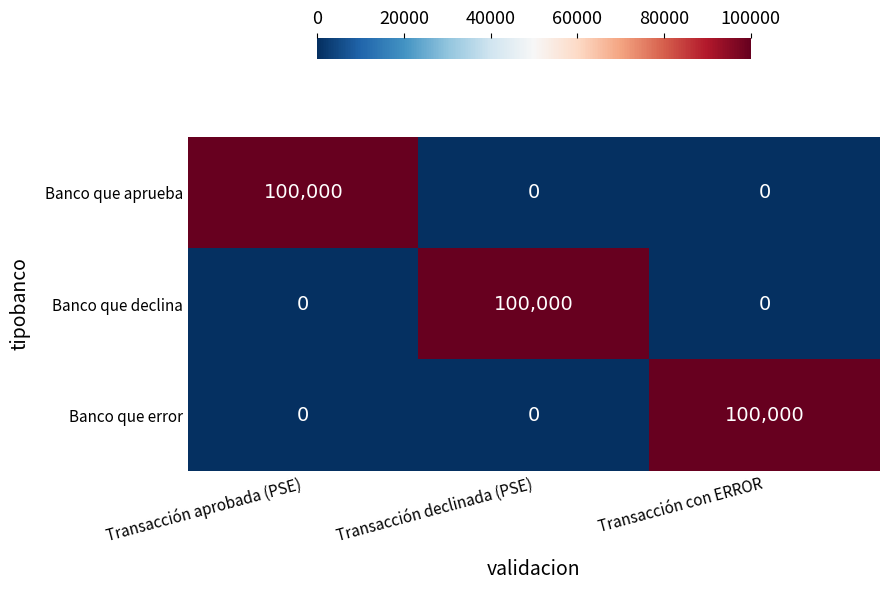

The Banco que declina series shows 153335 at Transacción declinada (PSE). True or false?

False